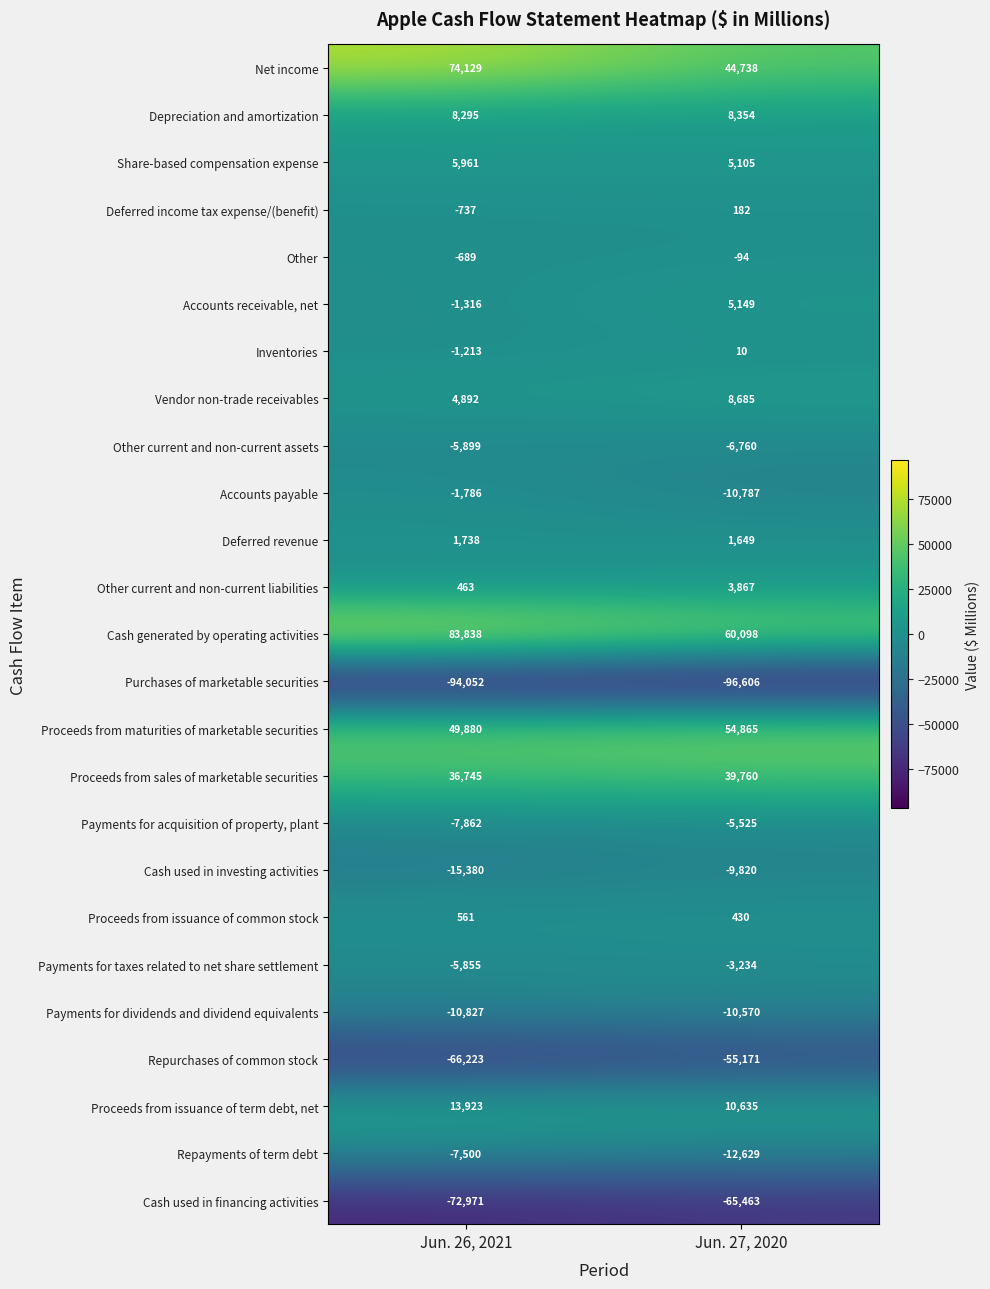

What is the sum of the Proceeds from maturities of marketable securities values at Jun. 26, 2021 and Jun. 27, 2020?

104745